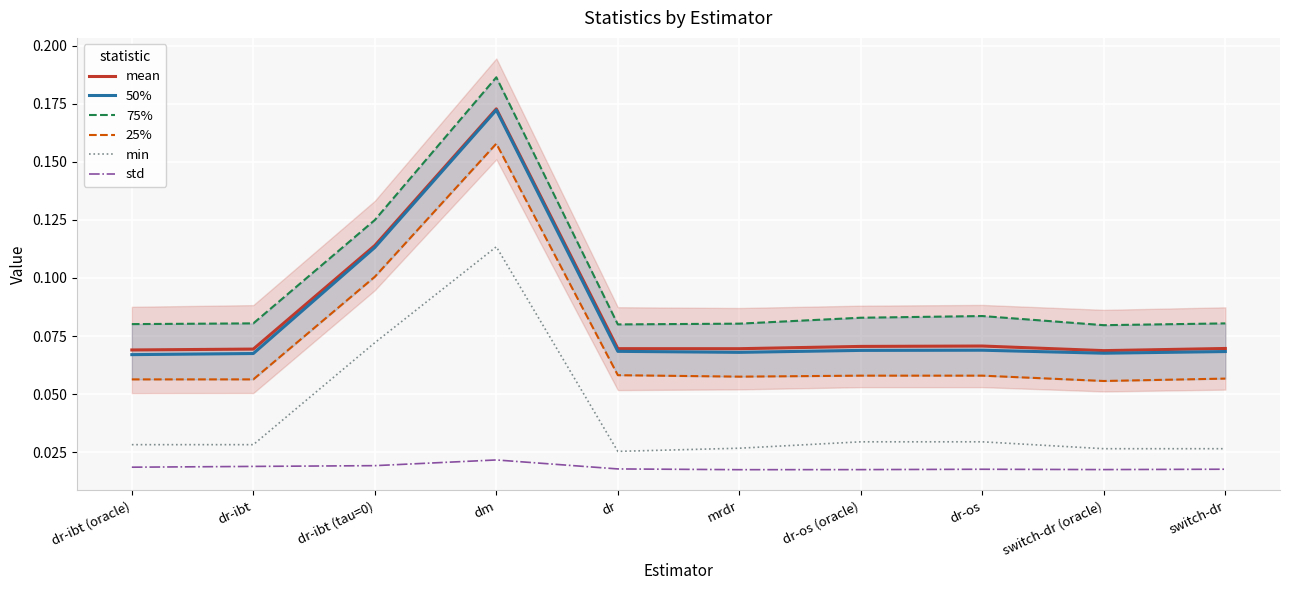

How many lines are shown in the chart?

6